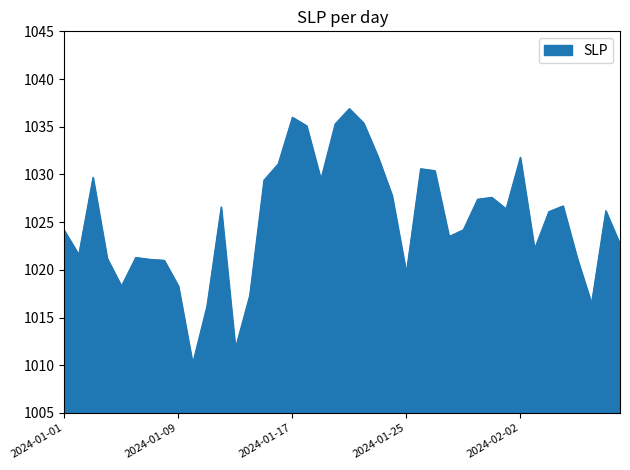

How many lines are shown in the chart?

1